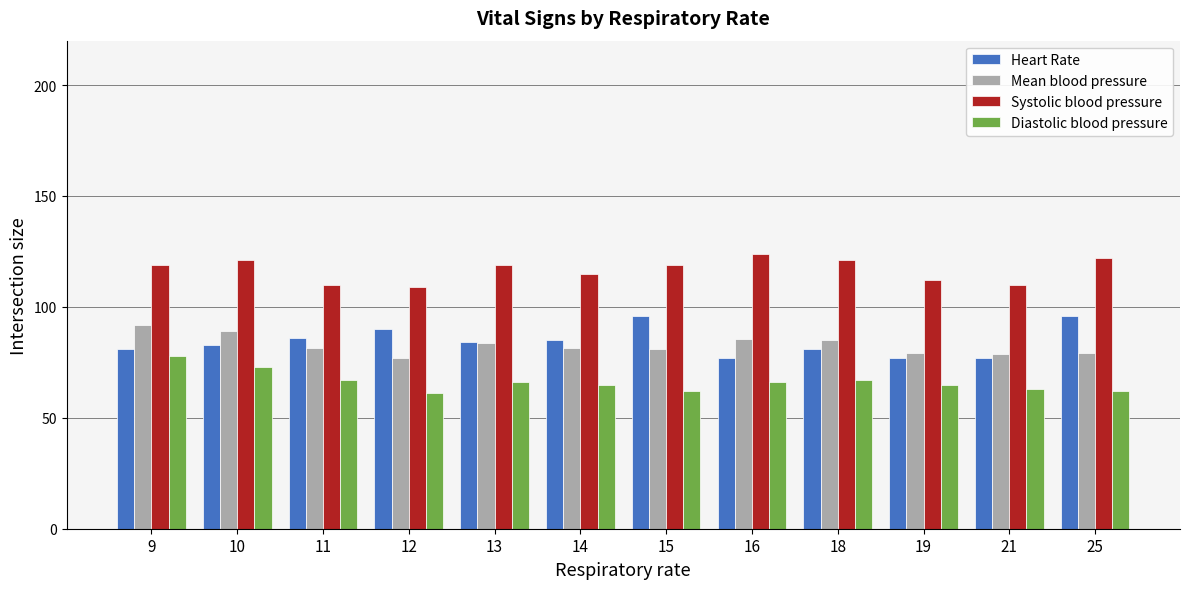

Rank the series at 15 from lowest to highest value.

Diastolic blood pressure, Mean blood pressure, Heart Rate, Systolic blood pressure